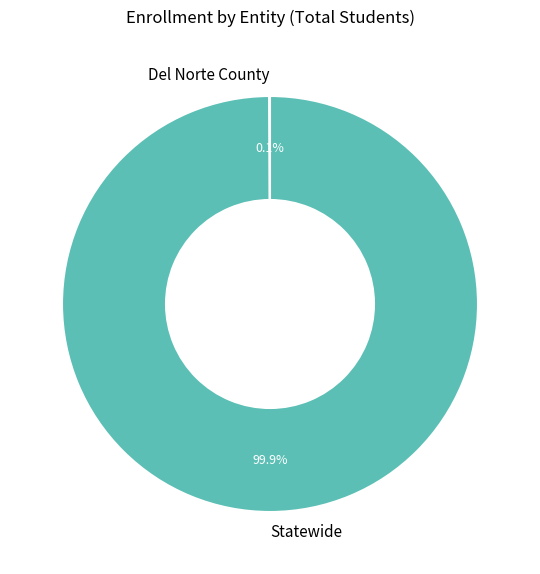

To the nearest percent, what is the difference between the largest and smallest slice percentages?

100%